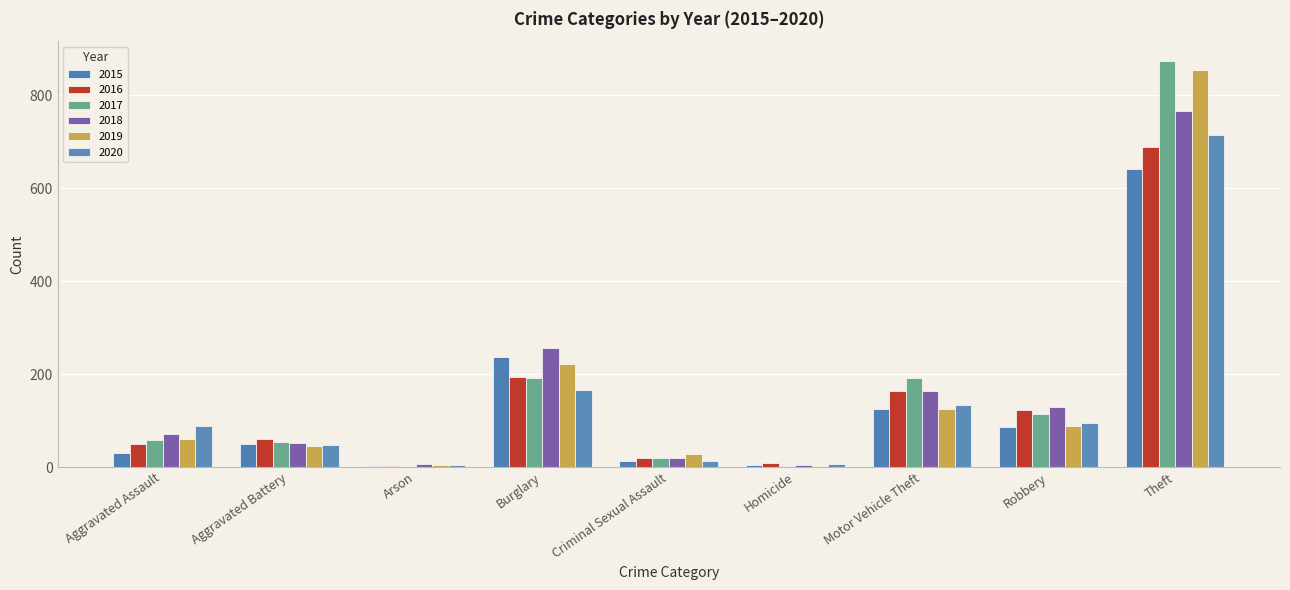

What is the lowest value of the 2017 series?

1